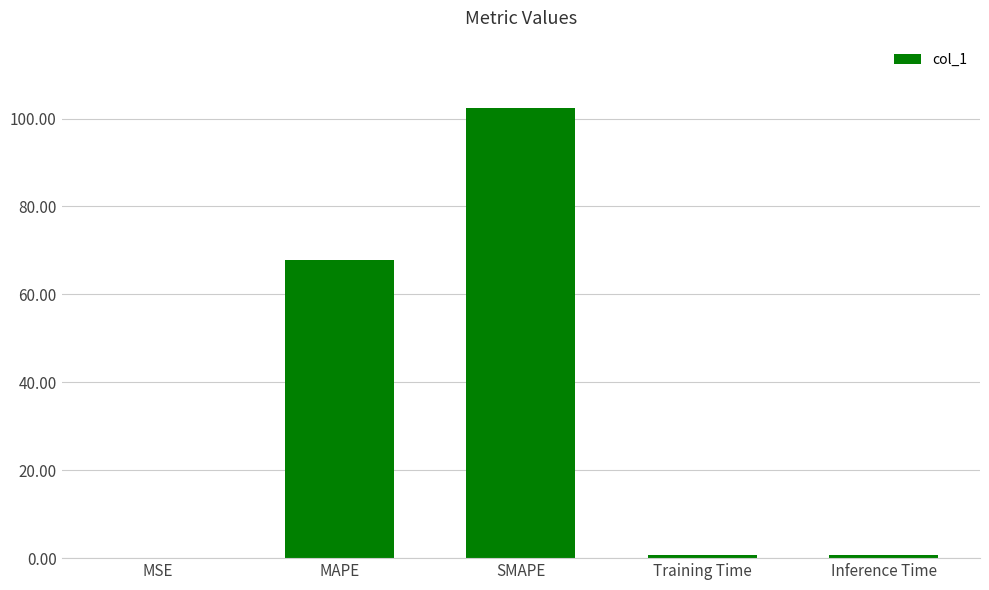

Where is the data nearest to the value 51?

MAPE